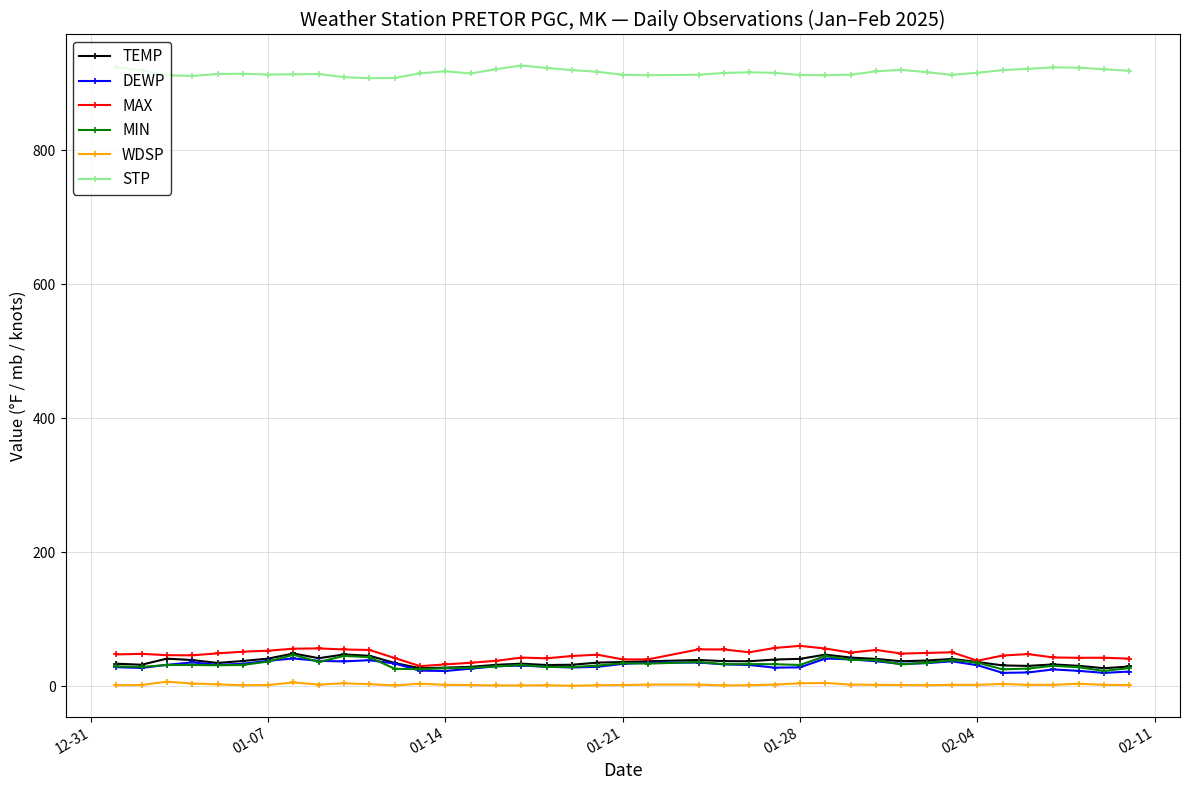

What is the value of the STP point at the 6th from the left?

914.4